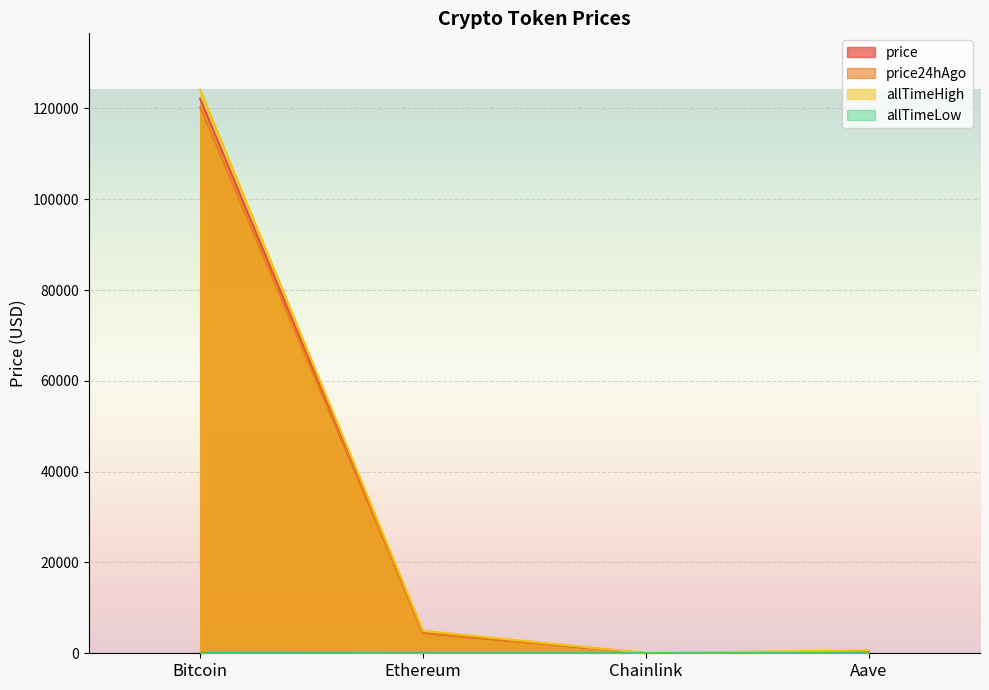

What is the difference between the second highest and minimum values in the allTimeLow series?

25.9